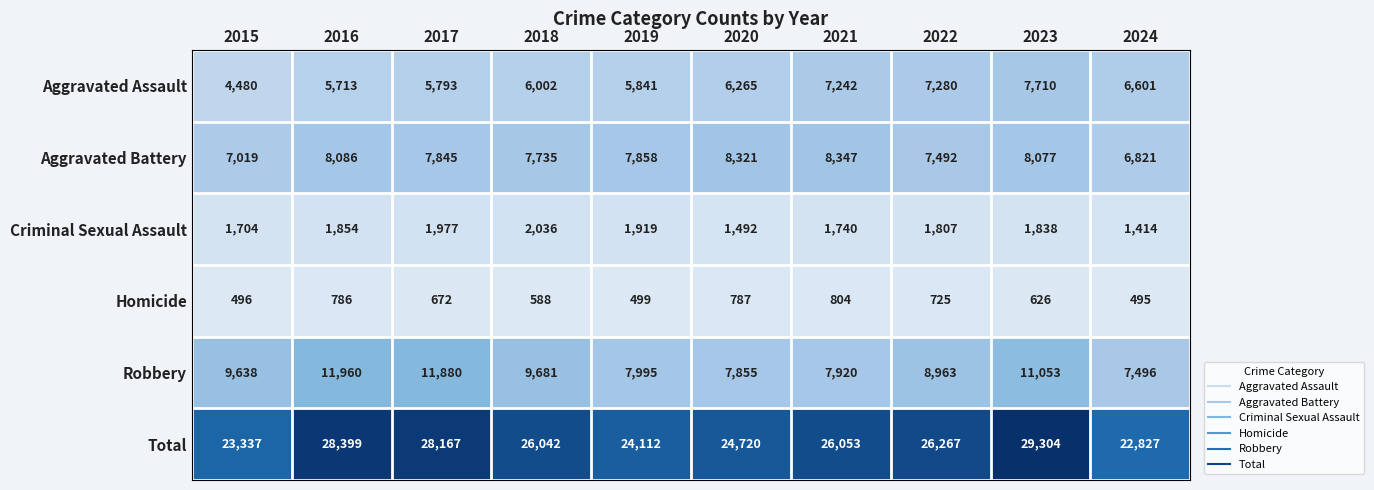

The value of Total at 2017 is 28167. True or false?

True